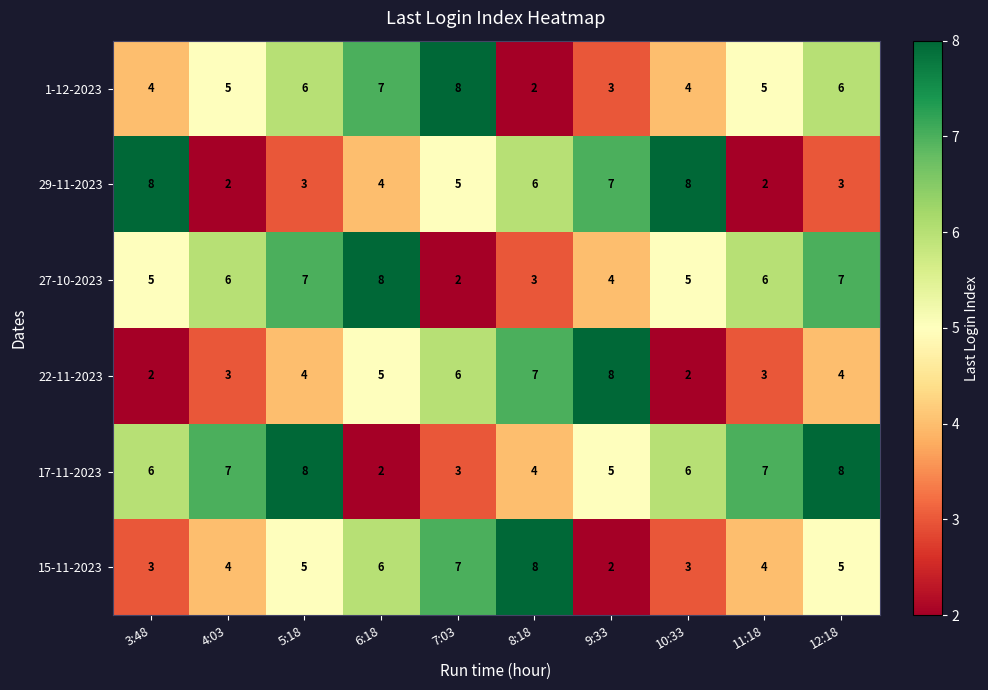

How many categories are shown in the chart?

10